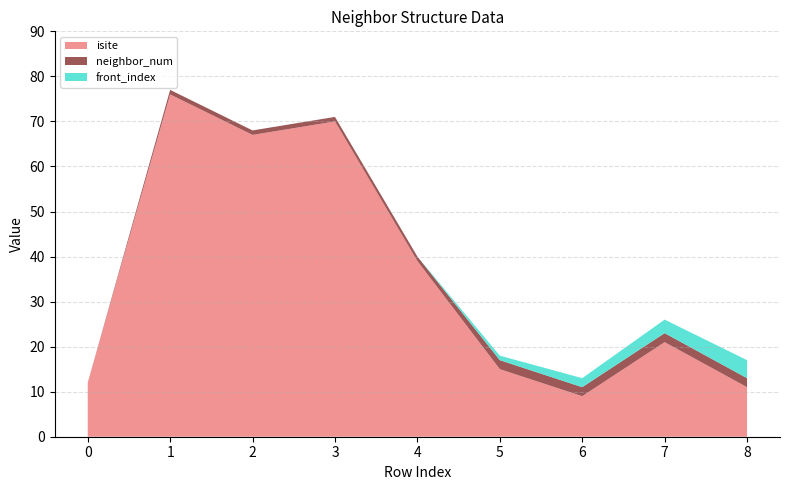

Reading right to left, extract all data points from this chart.

isite: 11	21	9	15	39	70	67	76	12
neighbor_num: 2	2	2	2	1	1	1	1	0
front_index: 4	3	2	1	0	0	0	0	0